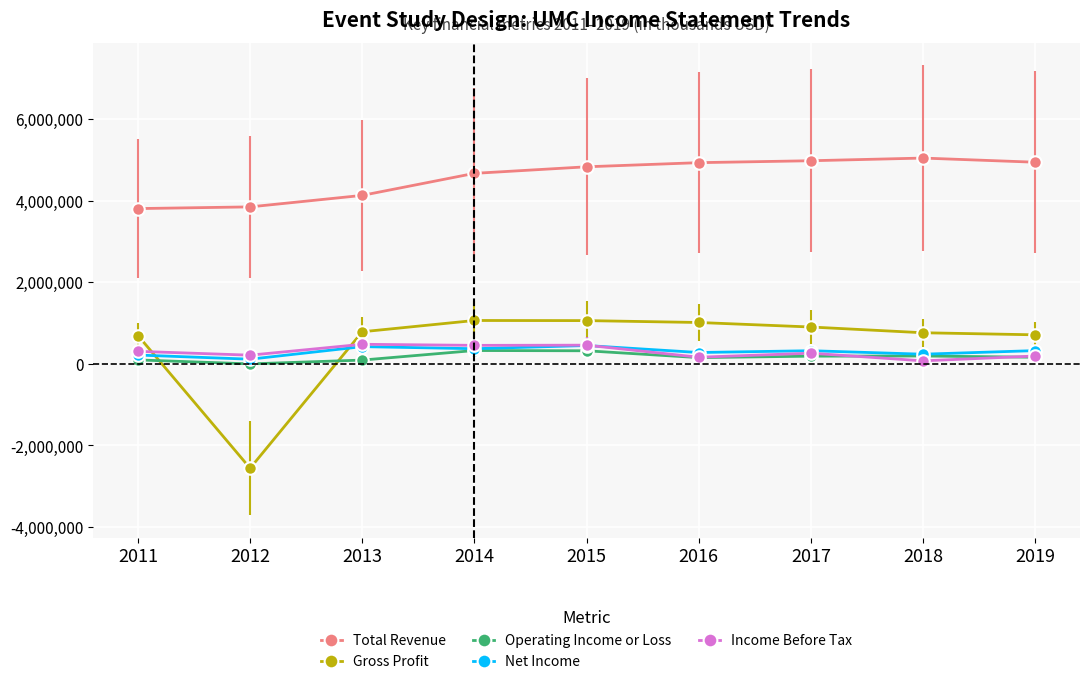

True or false: Net Income and Total Revenue intersect in this chart.

False